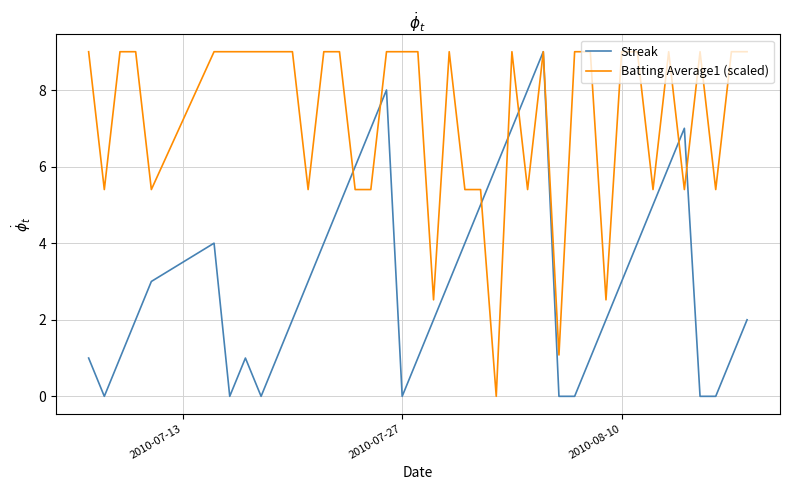

Which series has the largest total across all categories?

Batting Average1 (scaled)